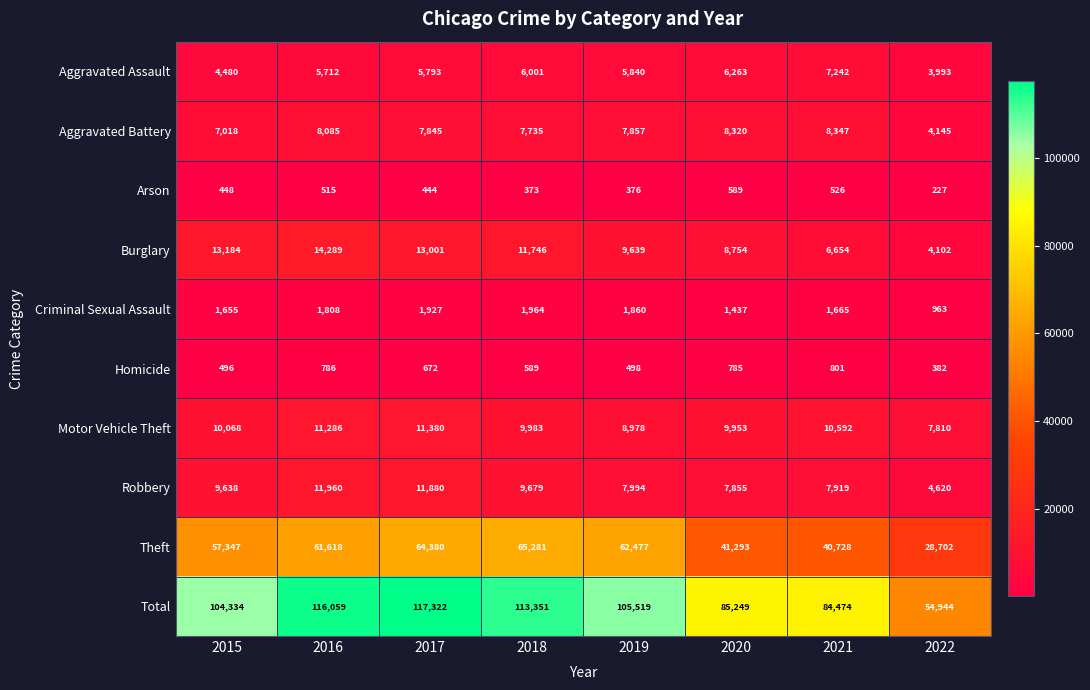

Which series has the widest spread of values?

Total